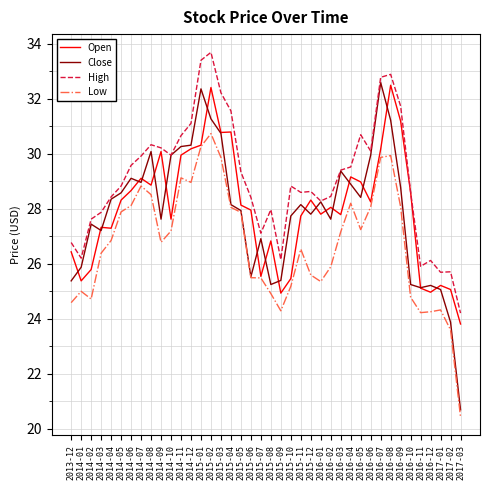

At how many categories does at least one series exceed 29?

19